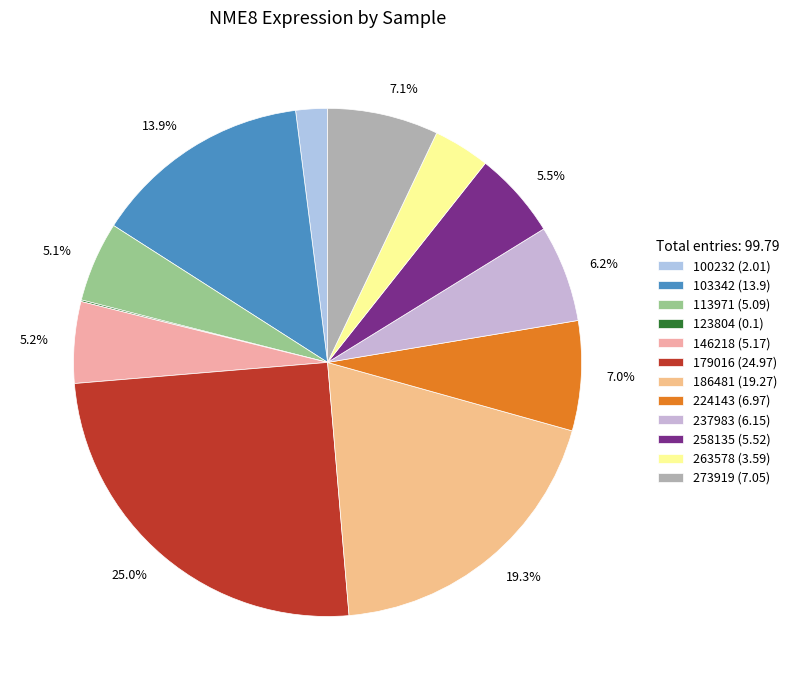

How many segments does this pie chart have?

12